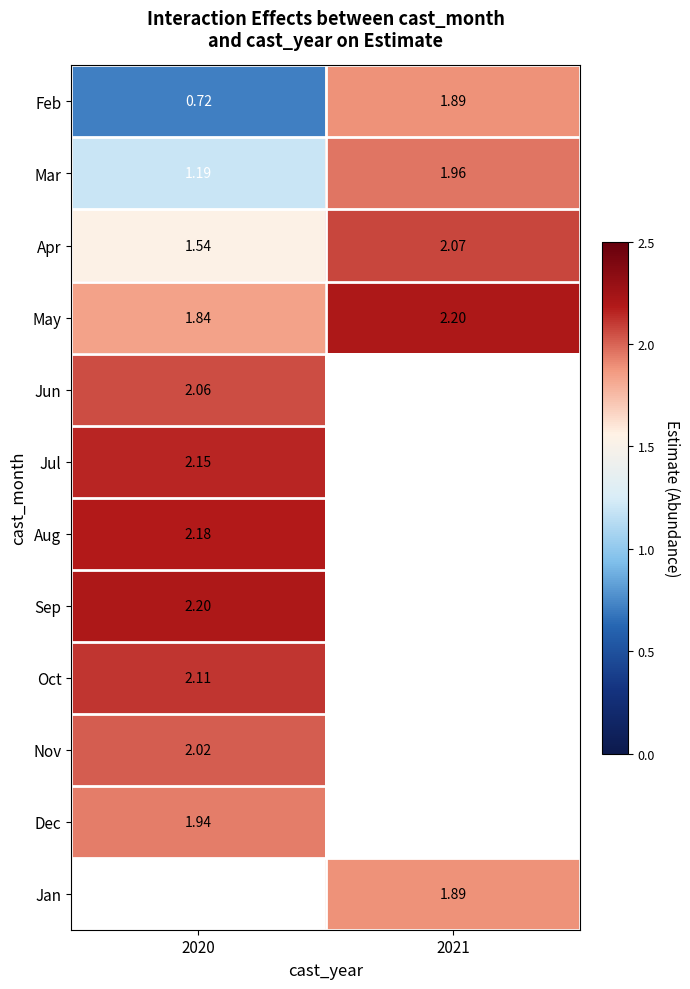

How many values in the Feb series are below 1?

1